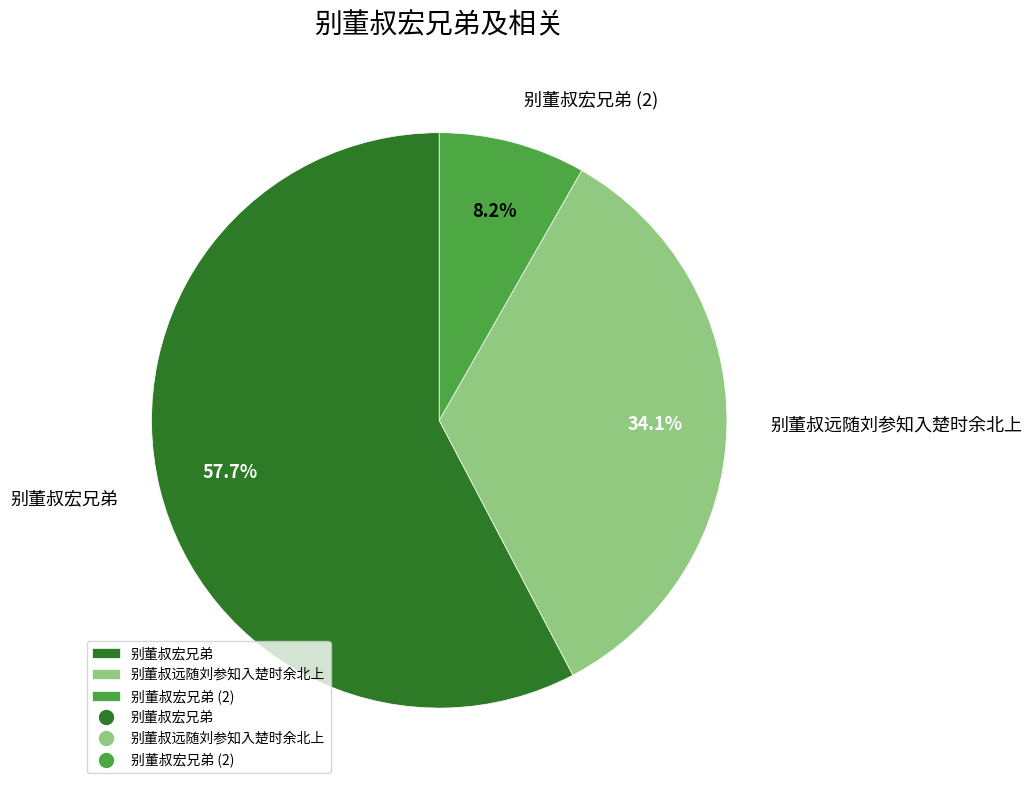

To the nearest percent, what is the average slice percentage?

33%